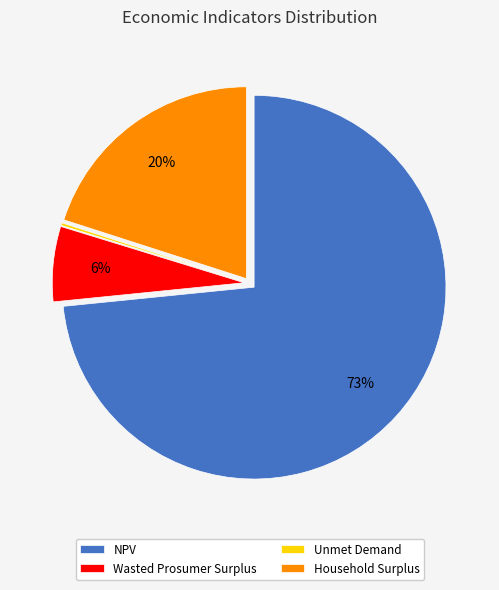

Which slice is the largest?

NPV